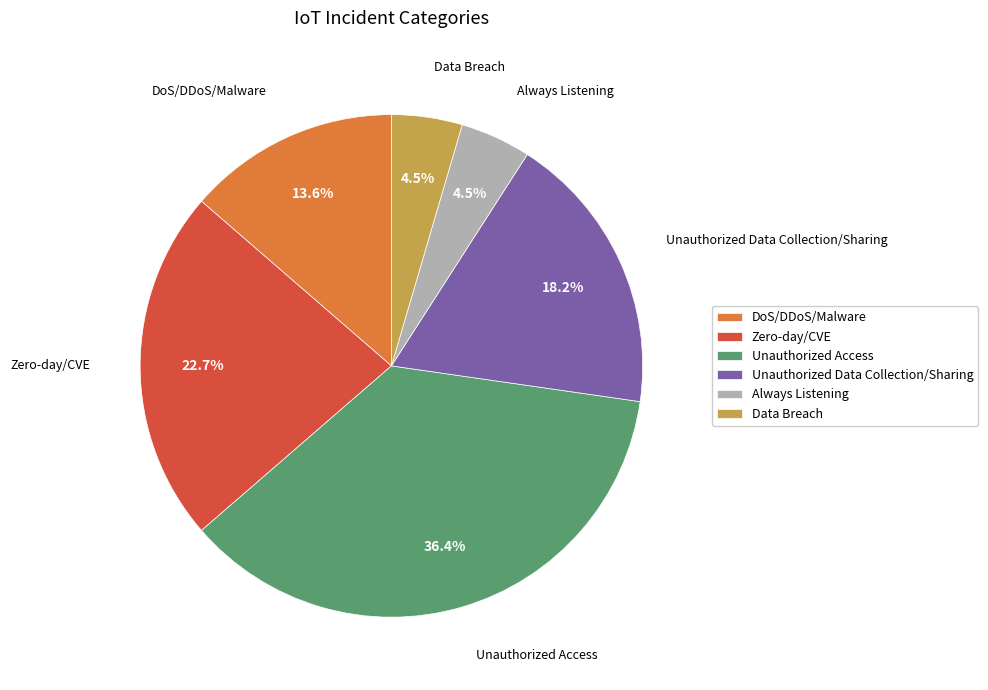

Which category has the biggest portion of the pie?

Unauthorized Access